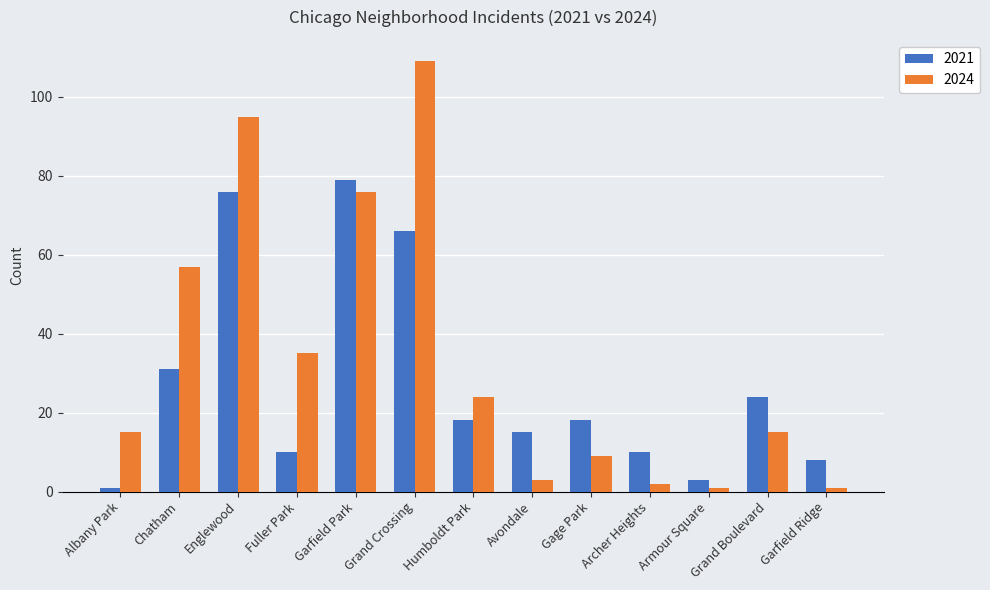

Reading left to right, extract all data points from this chart.

2021: 1	31	76	10	79	66	18	15	18	10	3	24	8
2024: 15	57	95	35	76	109	24	3	9	2	1	15	1